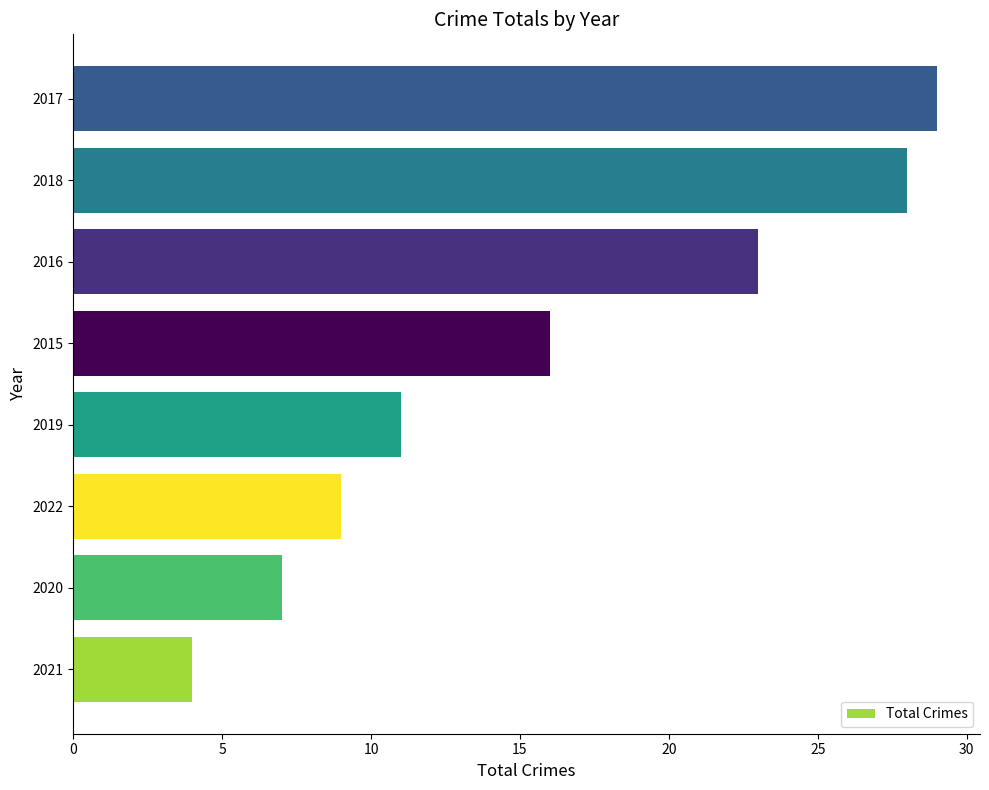

What is the change in value from 2020 to 2017?

+22